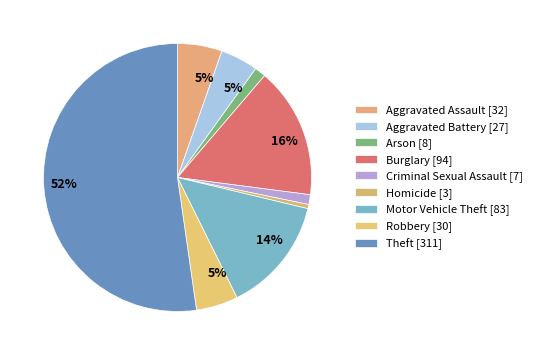

Does Theft represent more than half of the total?

Yes